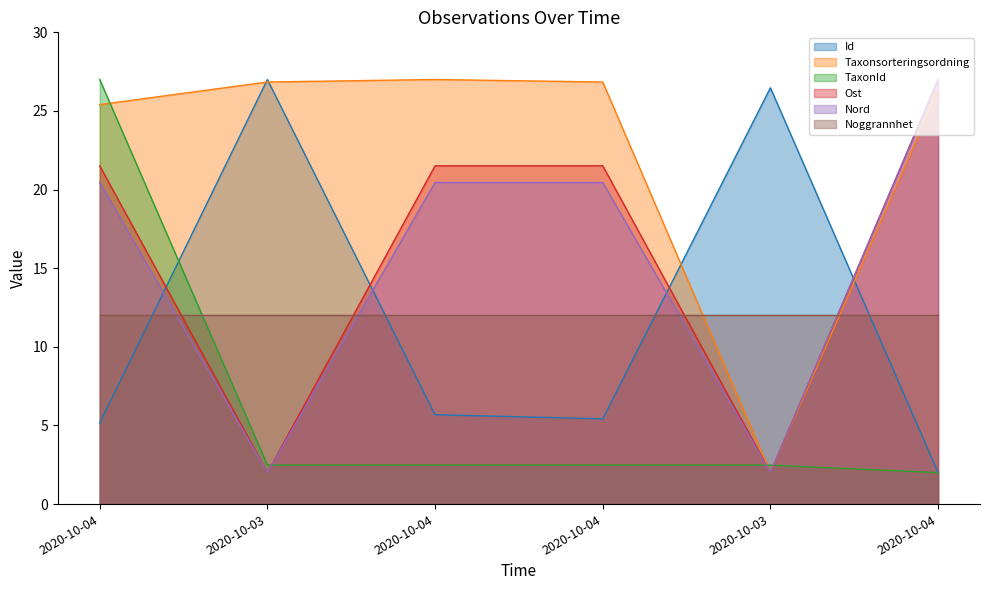

Where is Nord nearest to the value 14?

2020-10-04